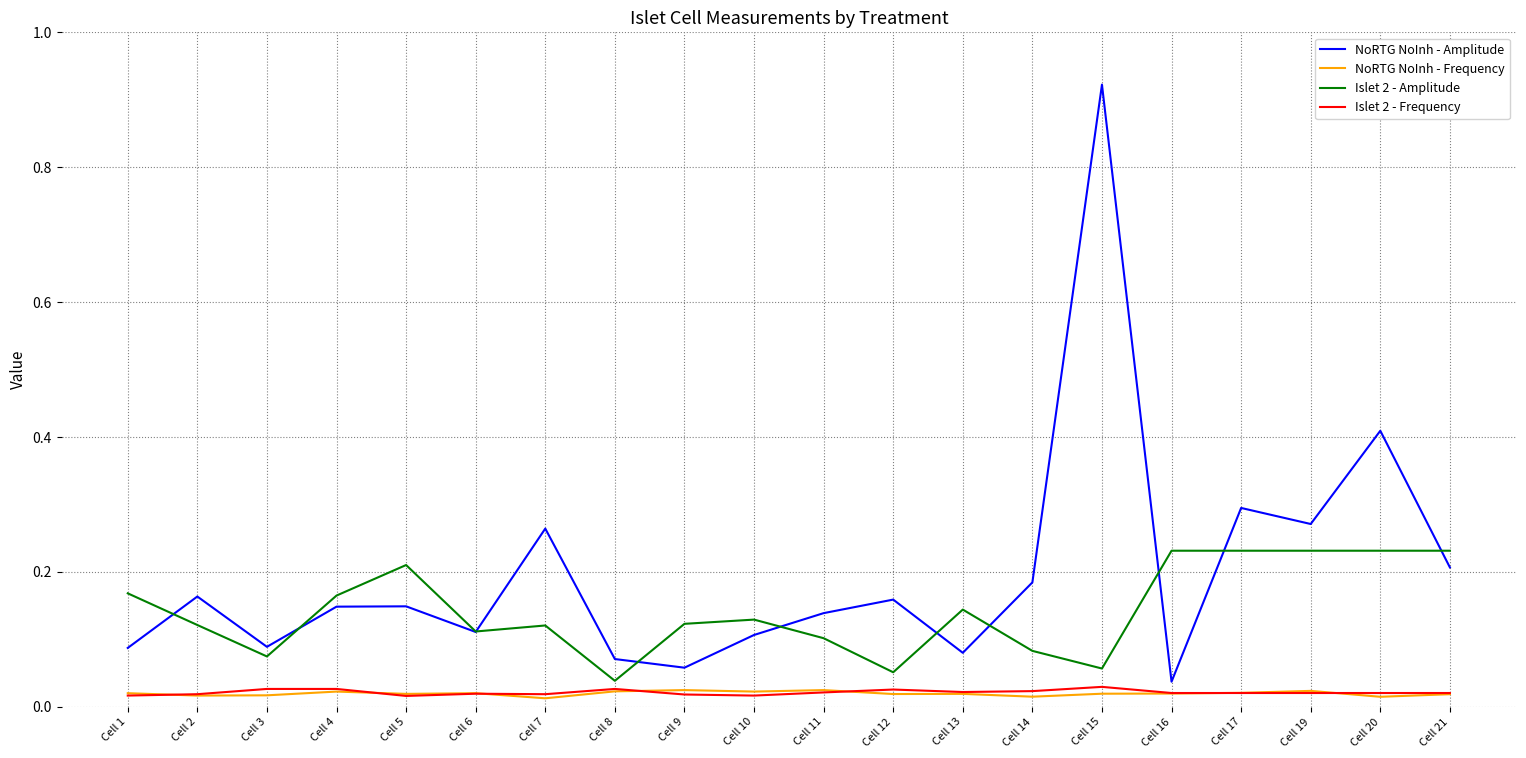

The value of NoRTG NoInh - Amplitude at Cell 5 is 0.2. True or false?

False